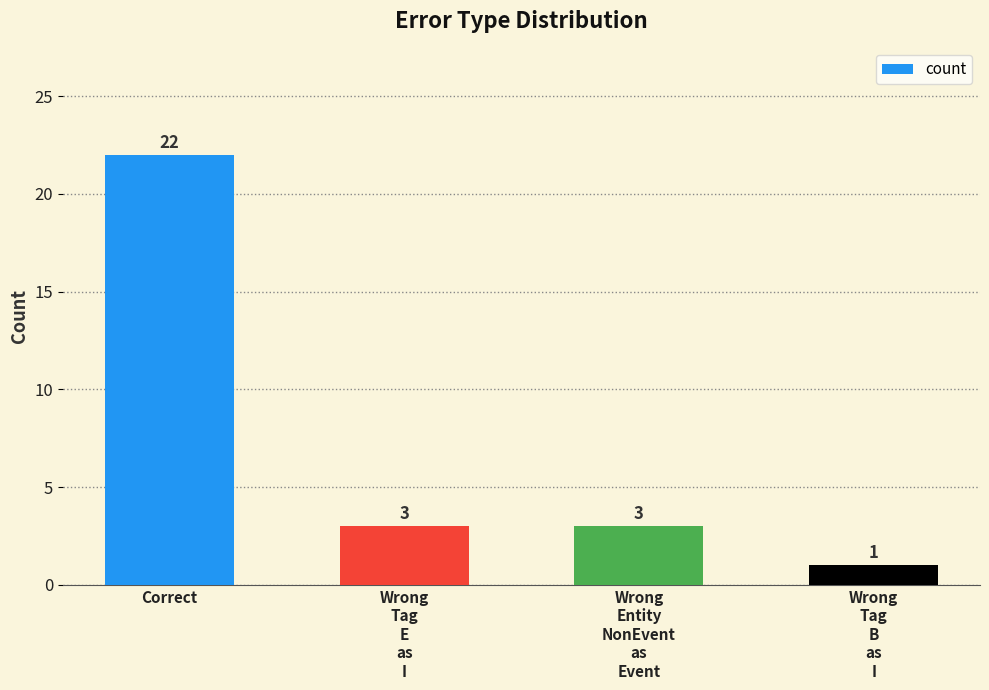

True or false: the data shows 4 at Wrong
Entity
NonEvent
as
Event.

False